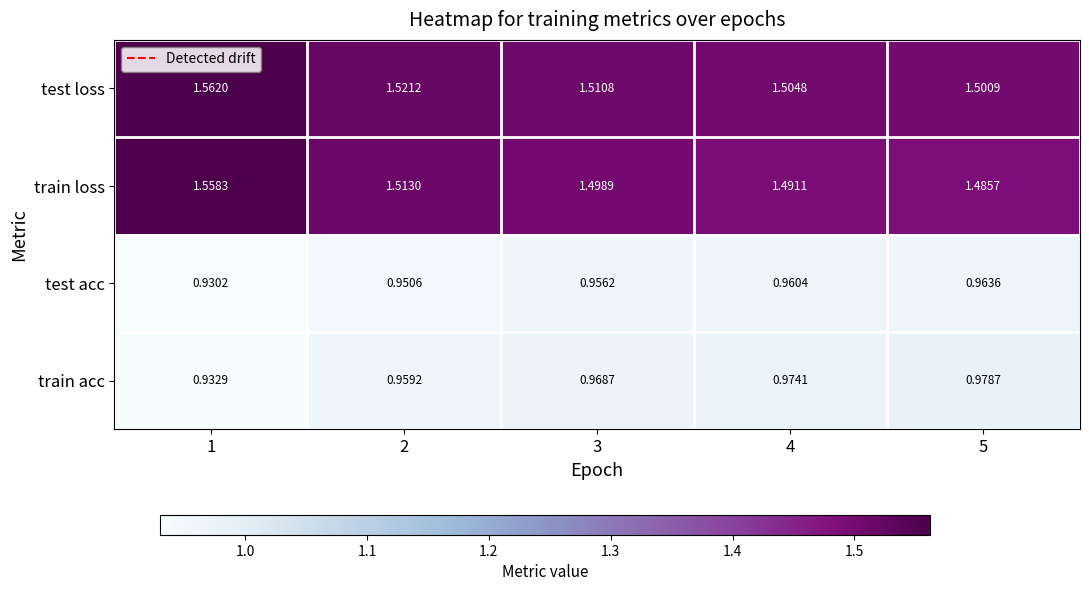

Which series has the largest total across all categories?

test loss